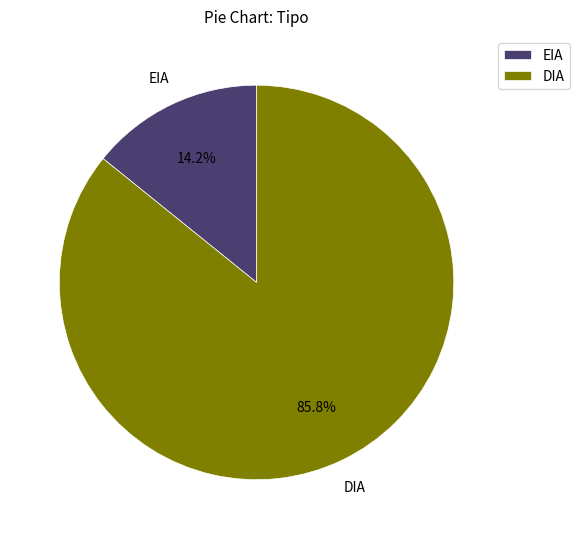

To the nearest percent, what is the difference between the largest and smallest slice percentages?

72%